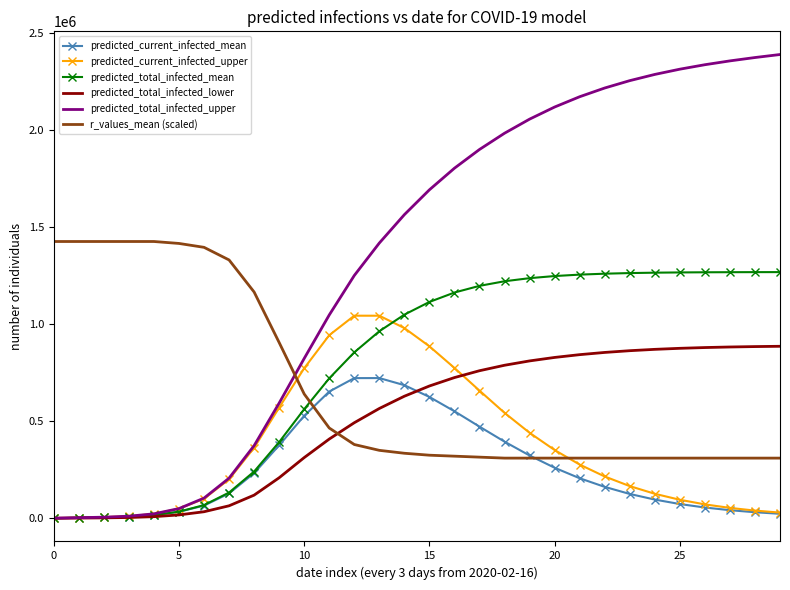

How many intersections are there between r_values_mean (scaled) and predicted_total_infected_lower?

1